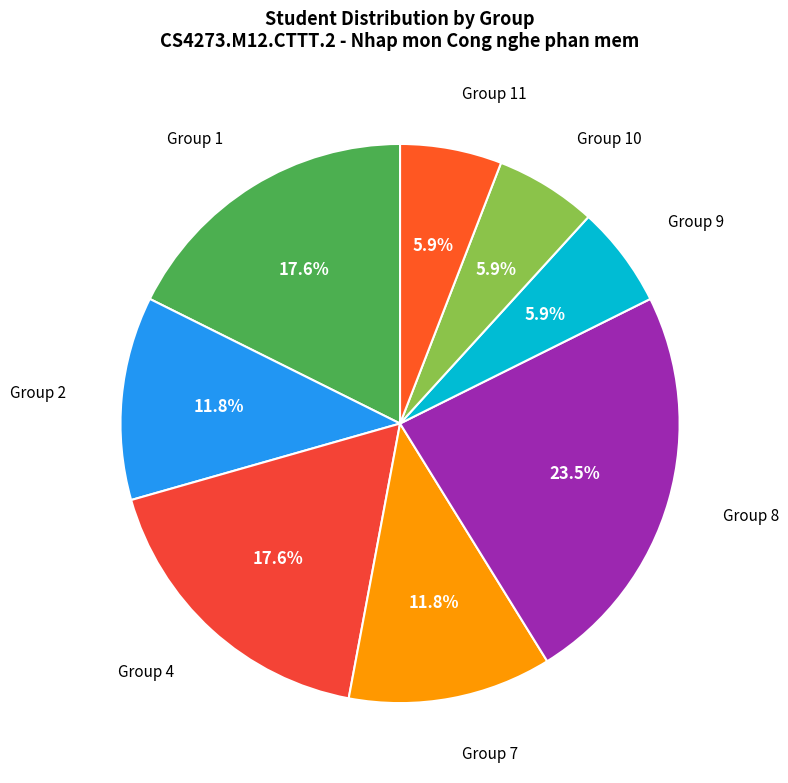

To the nearest percent, what is the difference between the largest and smallest slice percentages?

18%